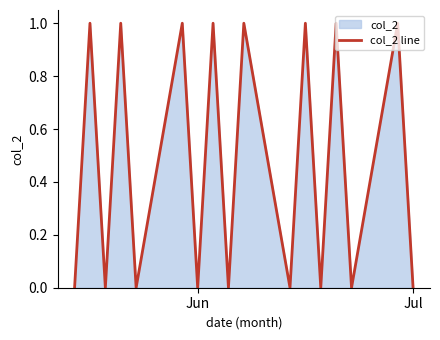

What is the difference between the maximum and minimum values?

1